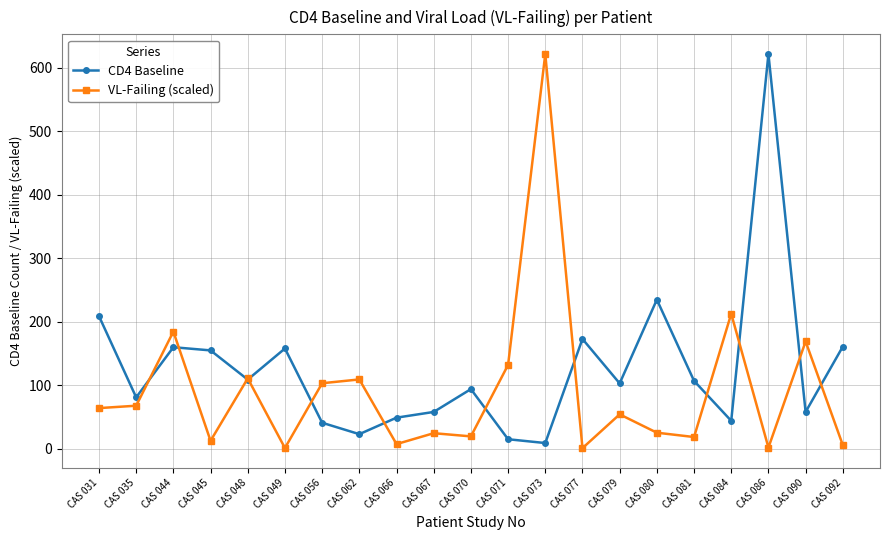

How many categories are shown in the chart?

21